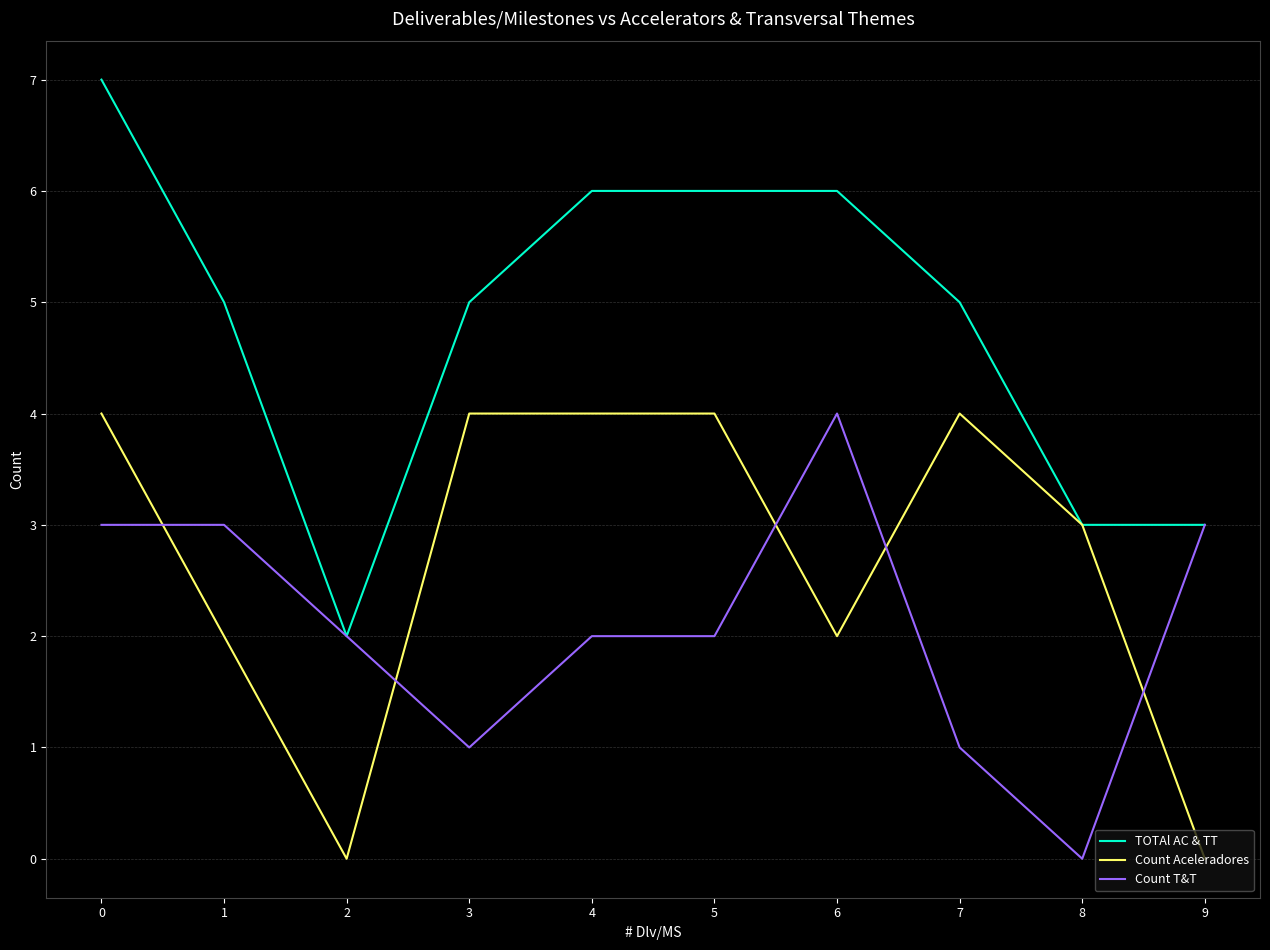

What is the difference between the second highest and minimum values in the Count T&T series?

3